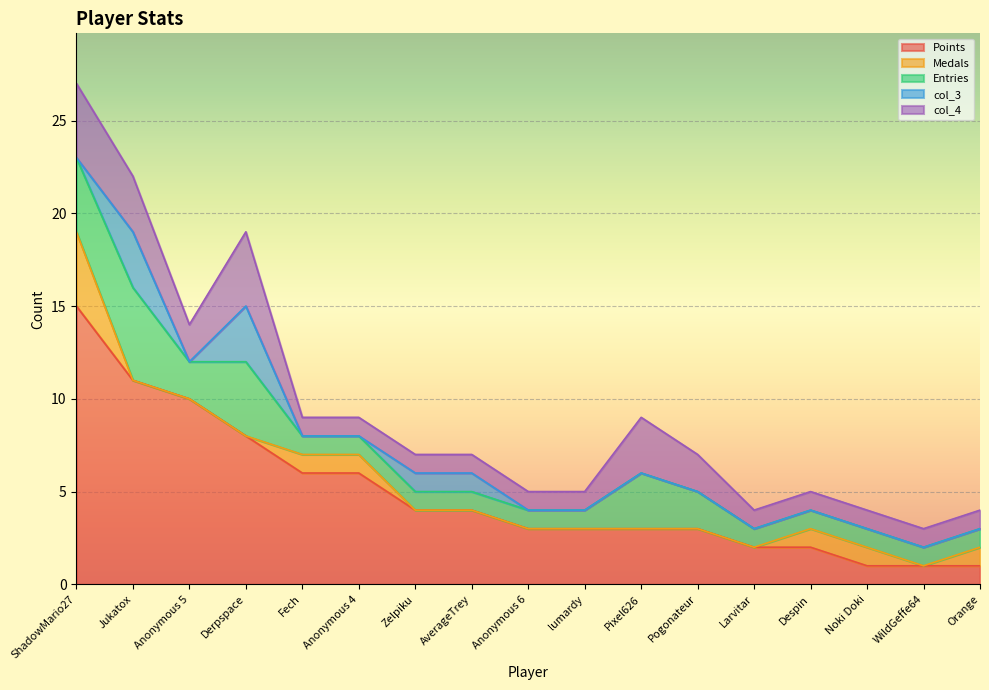

What is the total value across all series at Noki Doki?

4